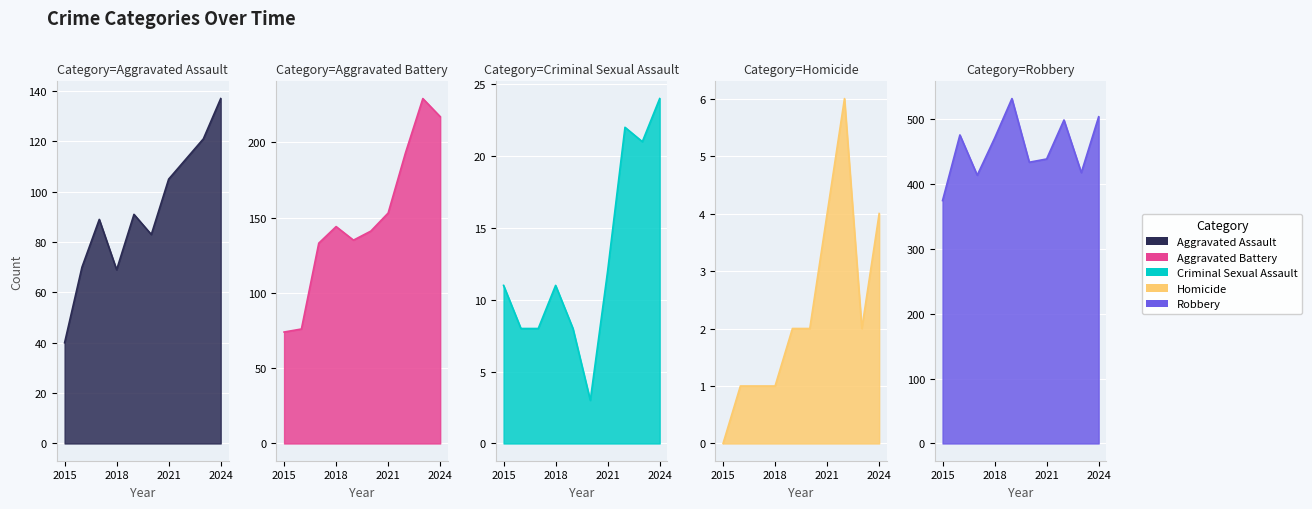

Does the chart display data point markers on the line(s)?

No